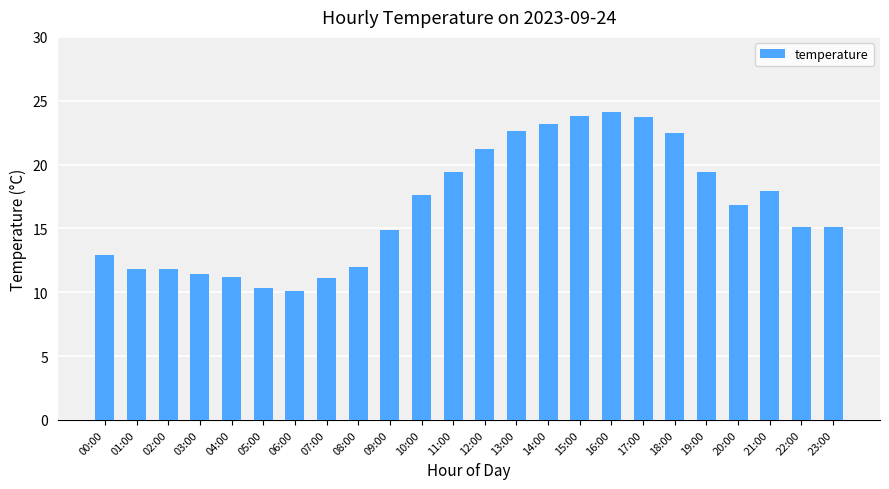

Is it true that the value at 19:00 is 27.2?

False